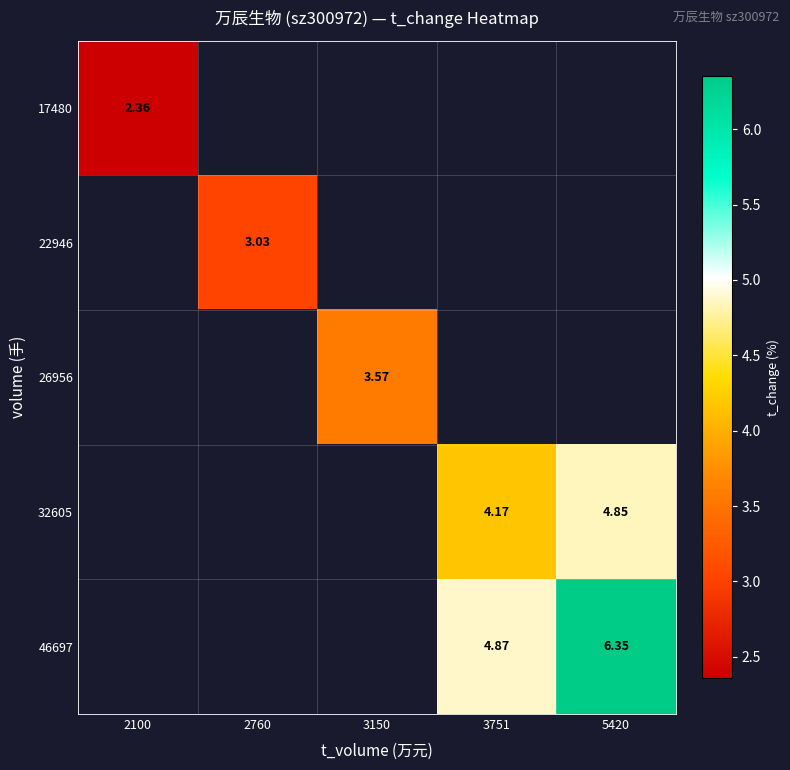

What is the smallest value displayed?

2.4